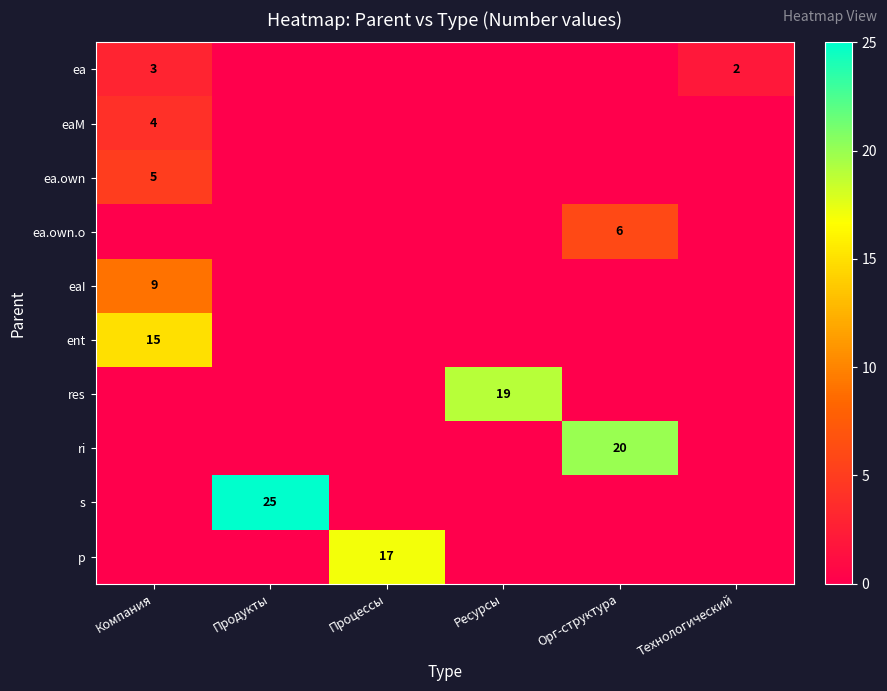

True or false: res has a value of 27 at Ресурсы.

False